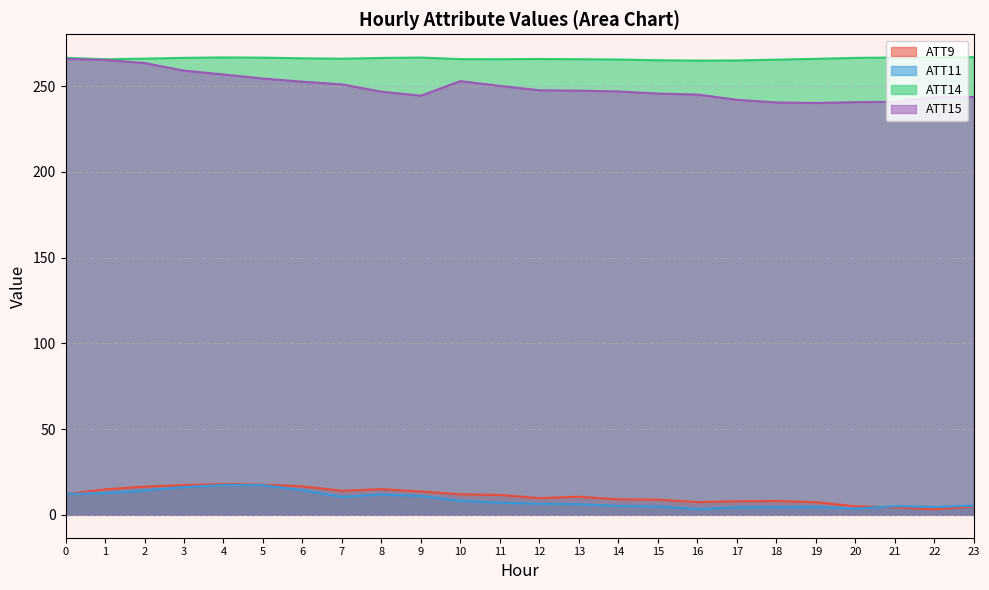

What is the difference between the highest and lowest values at 6?

251.9